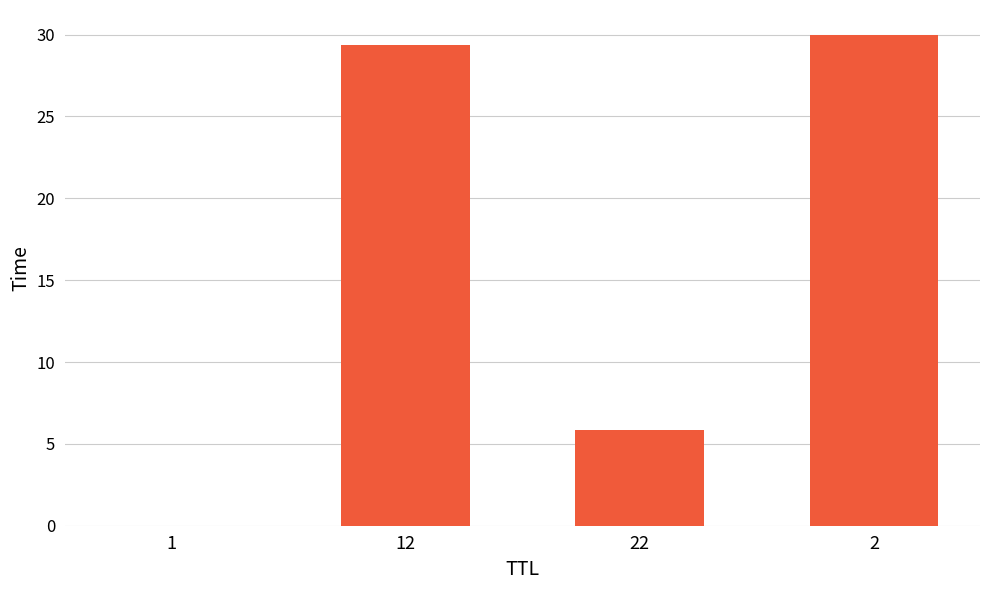

Does the chart contain any negative values?

No